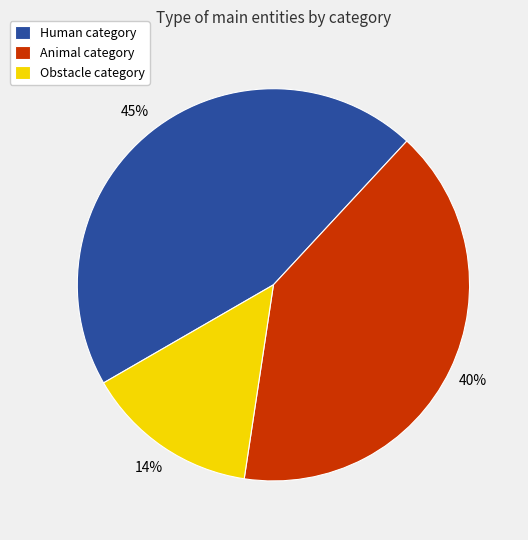

Rank the categories by value from lowest to highest.

Obstacle category, Animal category, Human category